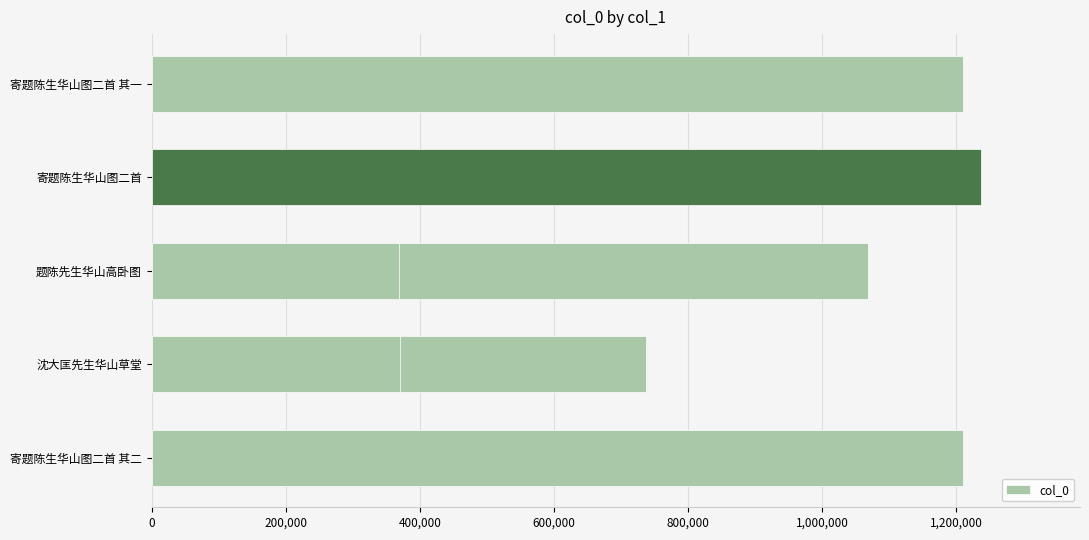

Reading left to right, extract all data points from this chart.

1210253	1236023	1067548	737847	1210254	370916	368480